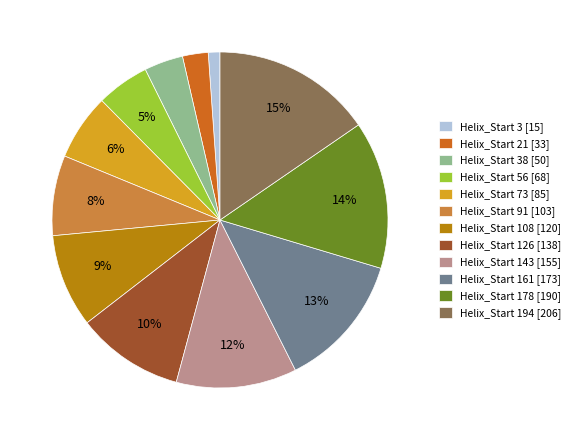

Rank the categories by value from highest to lowest.

Helix_Start 194 [206], Helix_Start 178 [190], Helix_Start 161 [173], Helix_Start 143 [155], Helix_Start 126 [138], Helix_Start 108 [120], Helix_Start 91 [103], Helix_Start 73 [85], Helix_Start 56 [68], Helix_Start 38 [50], Helix_Start 21 [33], Helix_Start 3 [15]